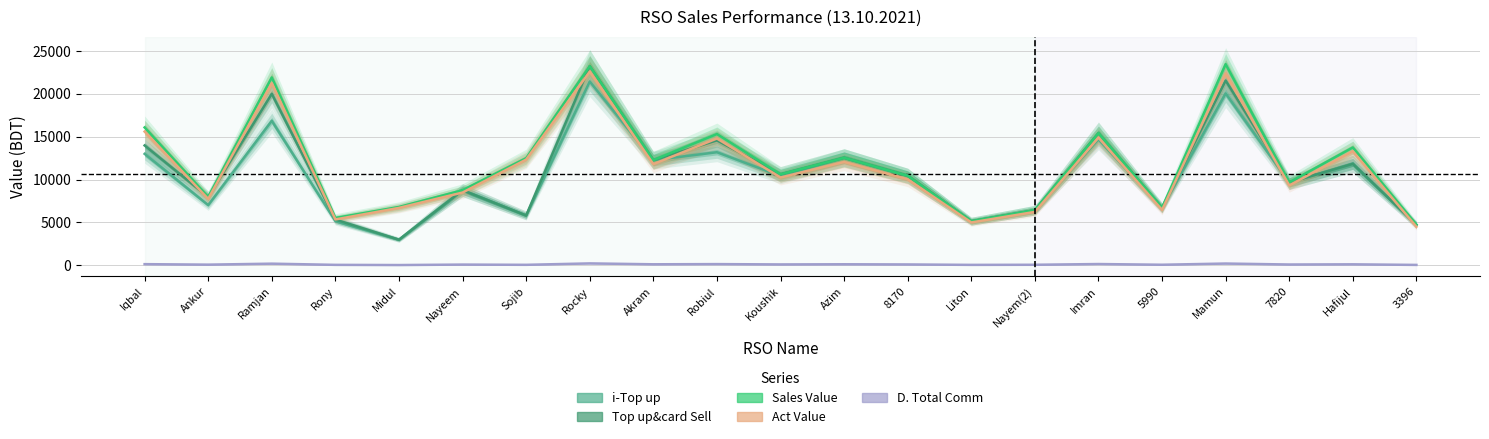

The value of Top up&card Sell at Koushik is 14128.7. True or false?

False